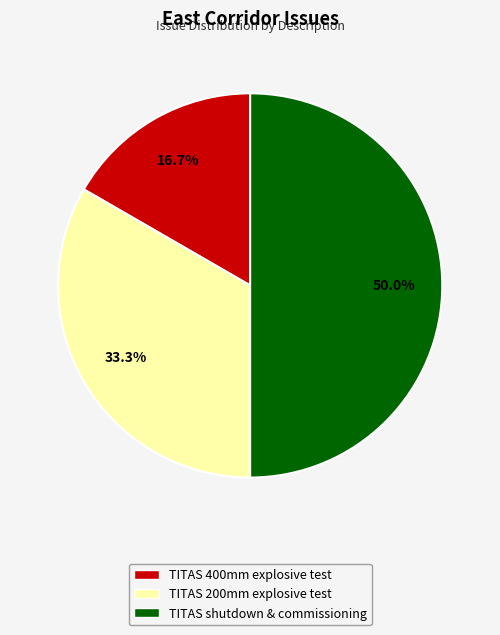

Which has a higher value, TITAS shutdown & commissioning or TITAS 200mm explosive test?

TITAS shutdown & commissioning